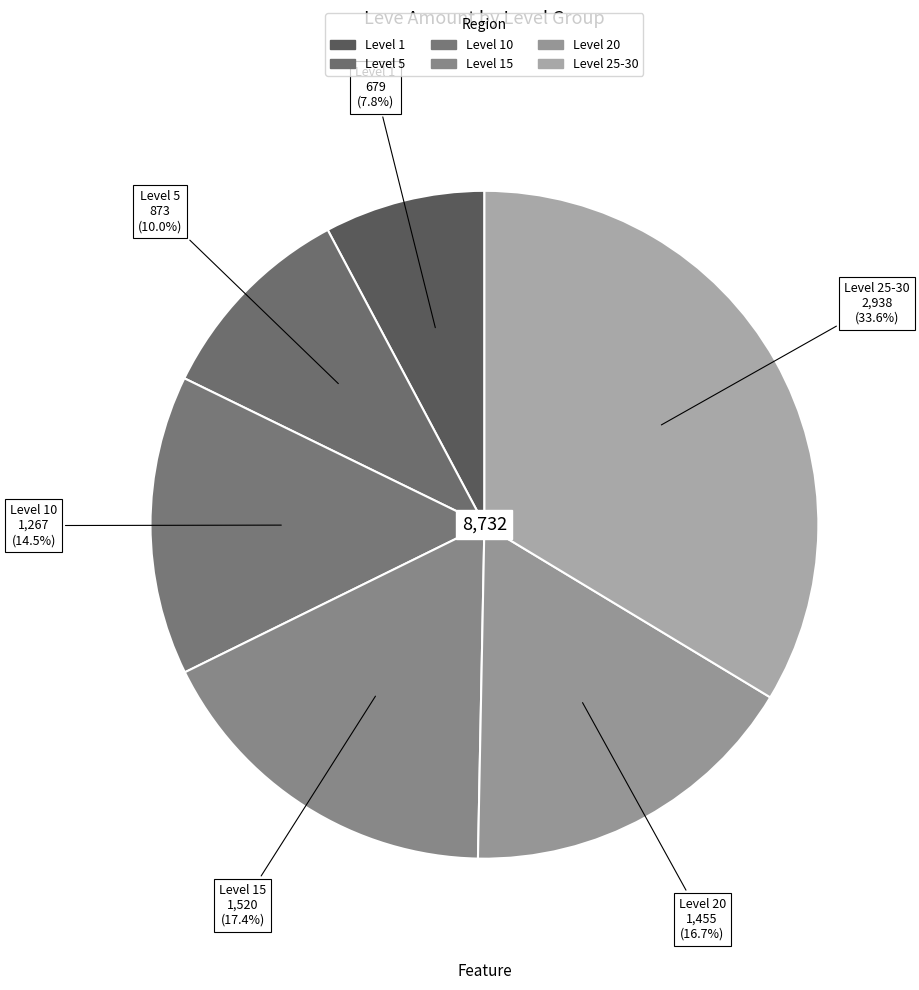

How many slices are in this pie chart?

6